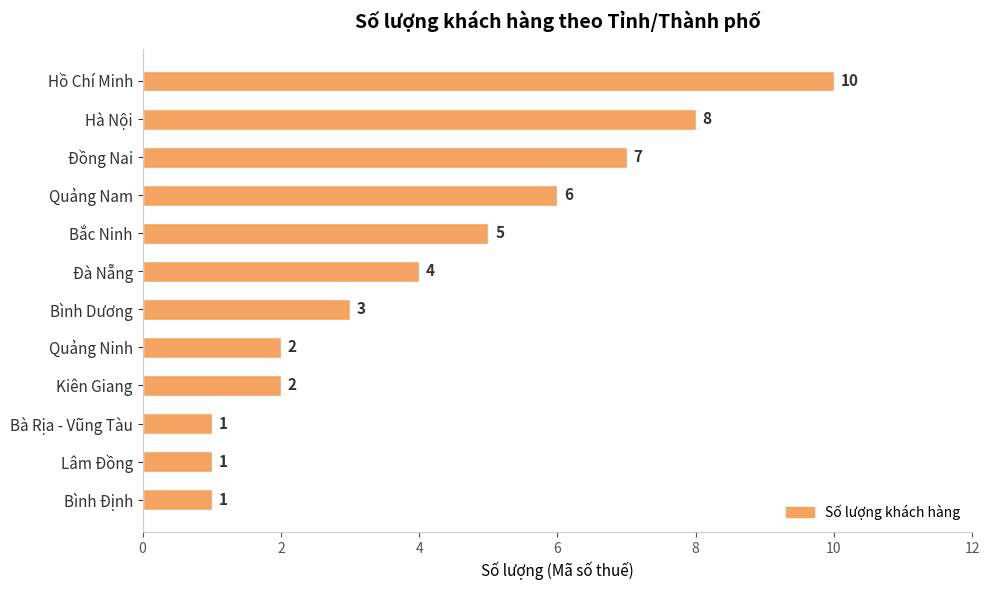

What is the greatest value displayed?

10